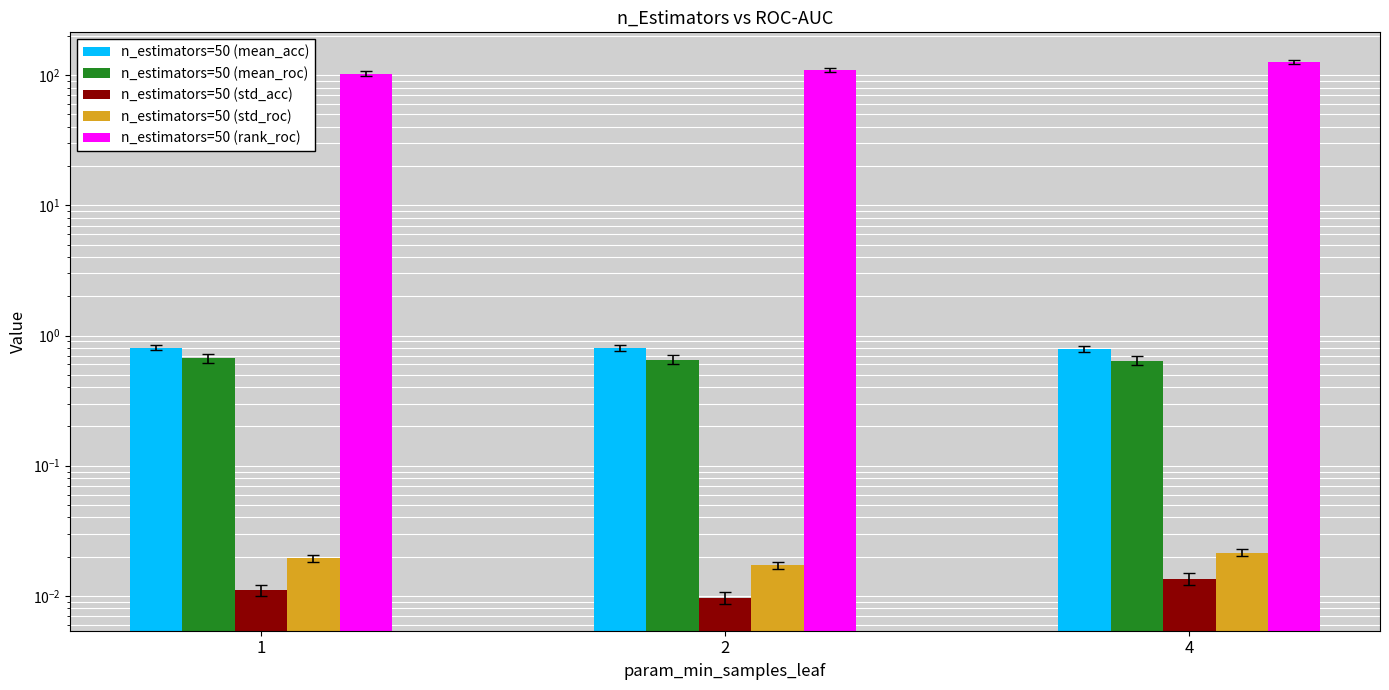

What is the value of the n_estimators=50 (rank_roc) bar at the 2nd from the left?

110.0